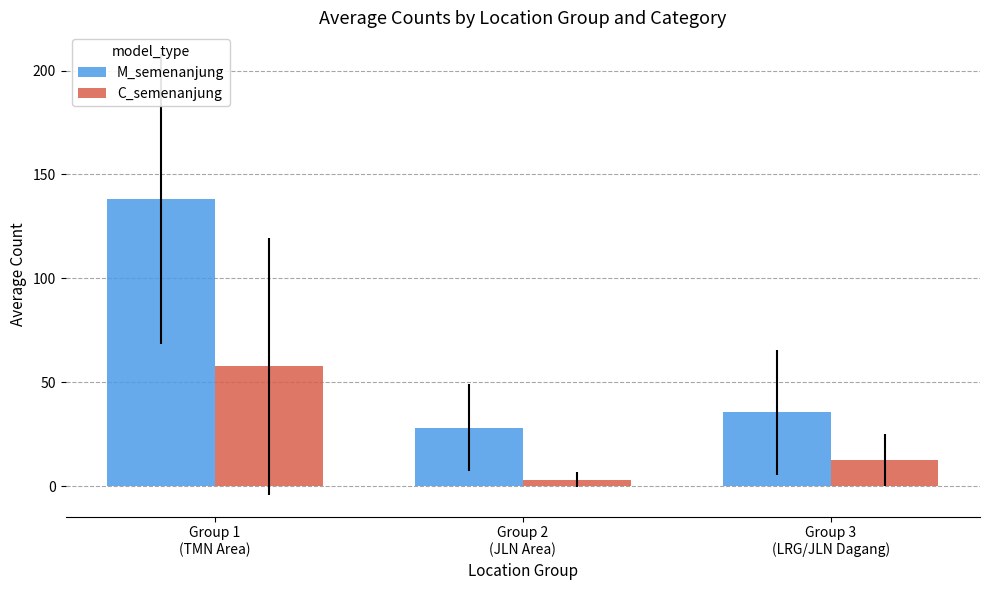

Where does the C_semenanjung series first go above 12?

Group 1
(TMN Area)